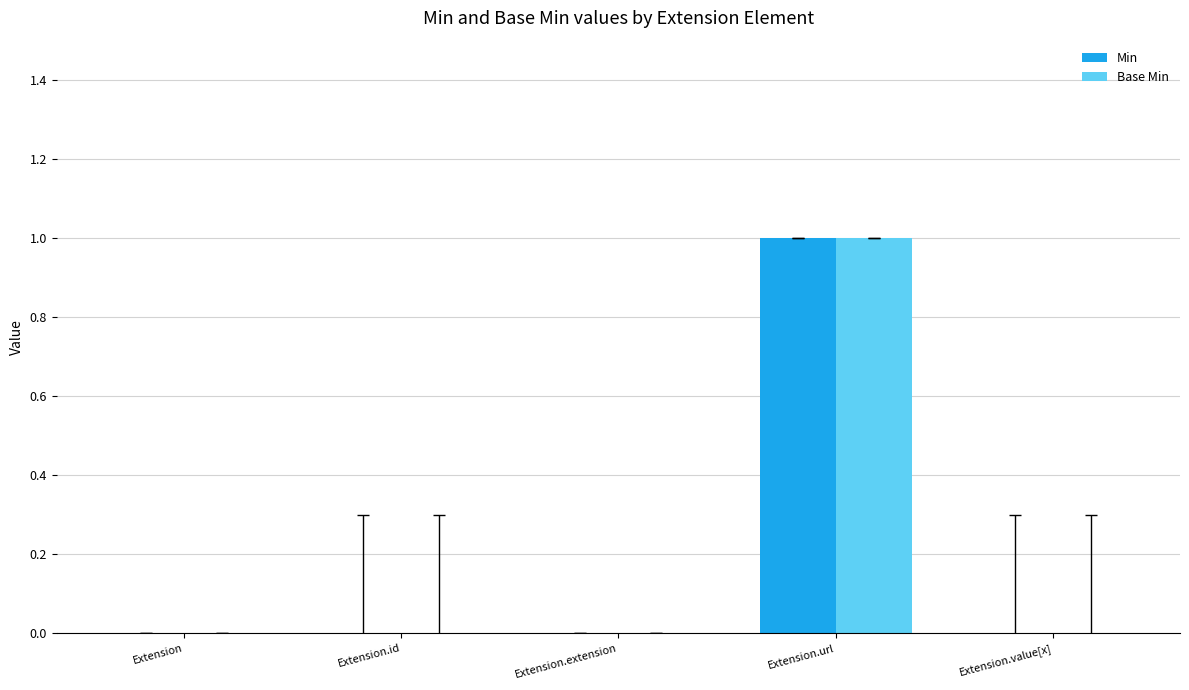

The Min series shows 0 at Extension. True or false?

True